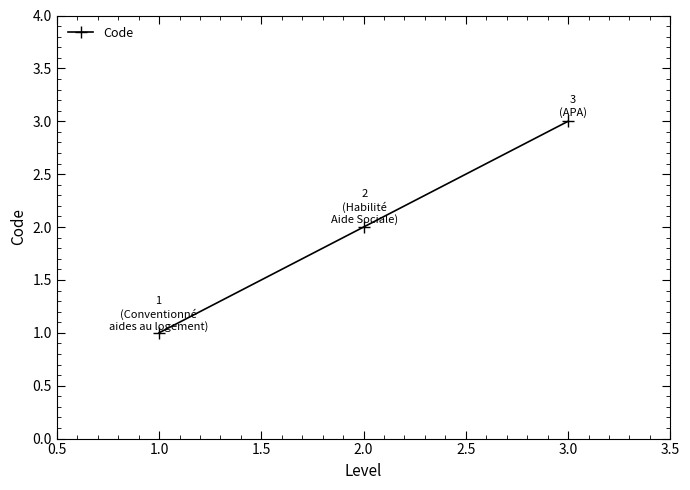

What is the change in value from 2.0 to 3.0?

+1